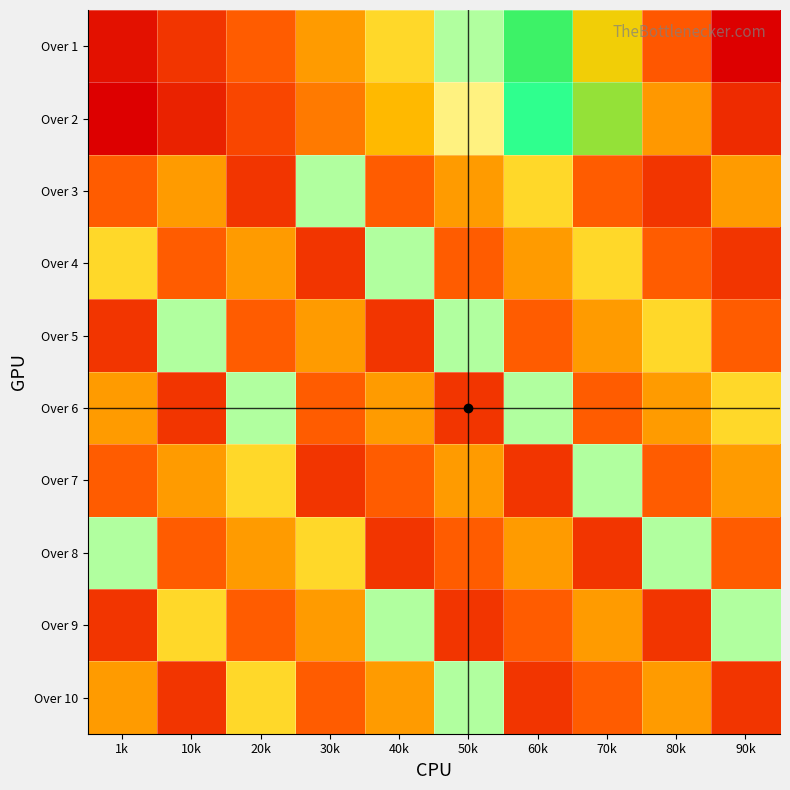

What is the maximum value shown in the chart?

20